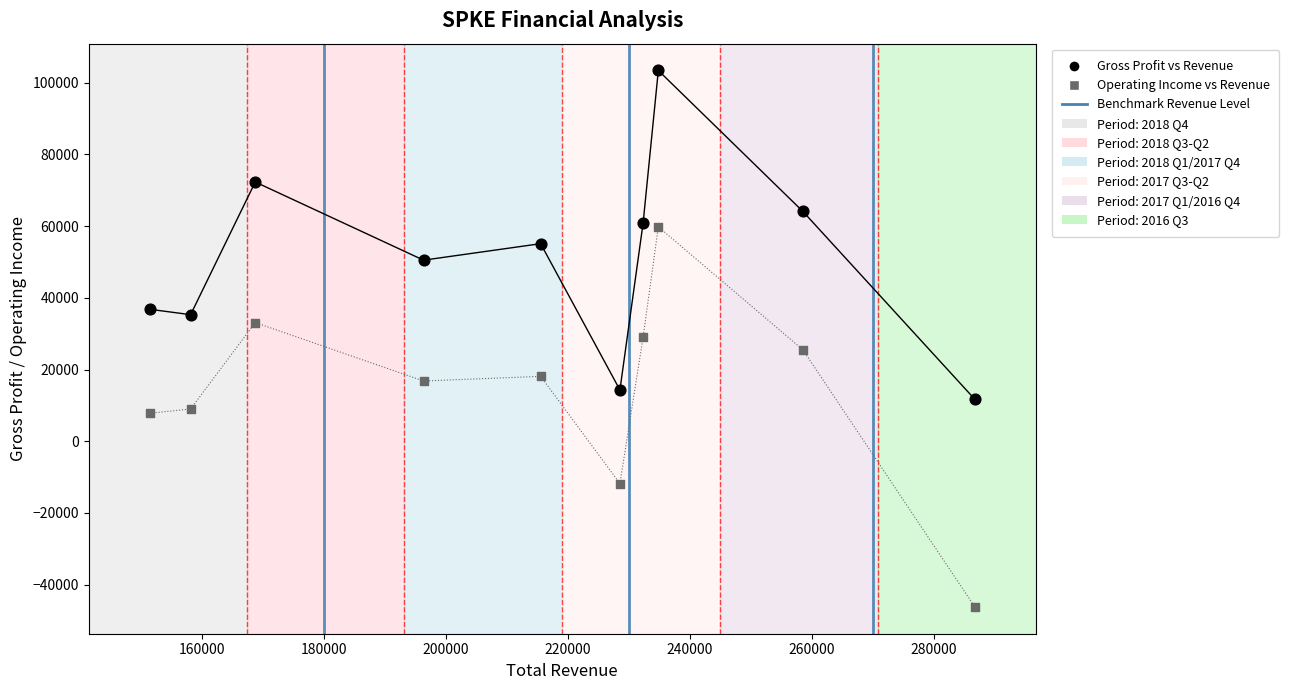

Which series has the widest spread of Y values?

Operating Income vs Revenue